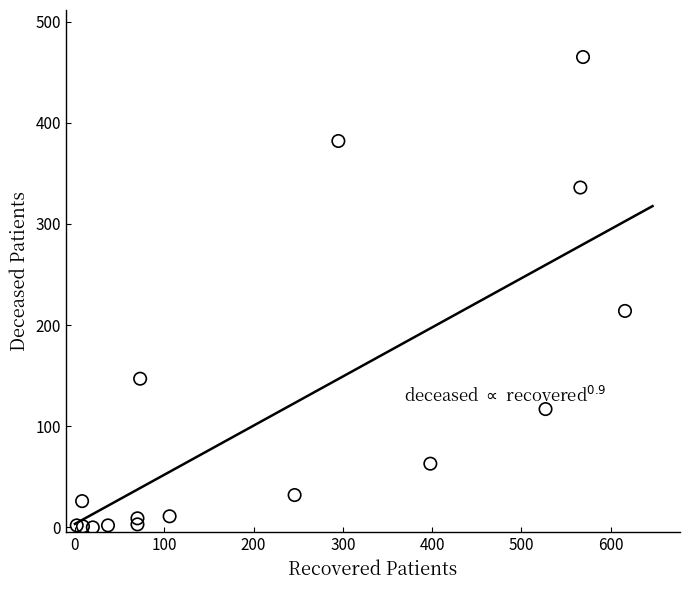

What is the range of X values (max minus min)?

614